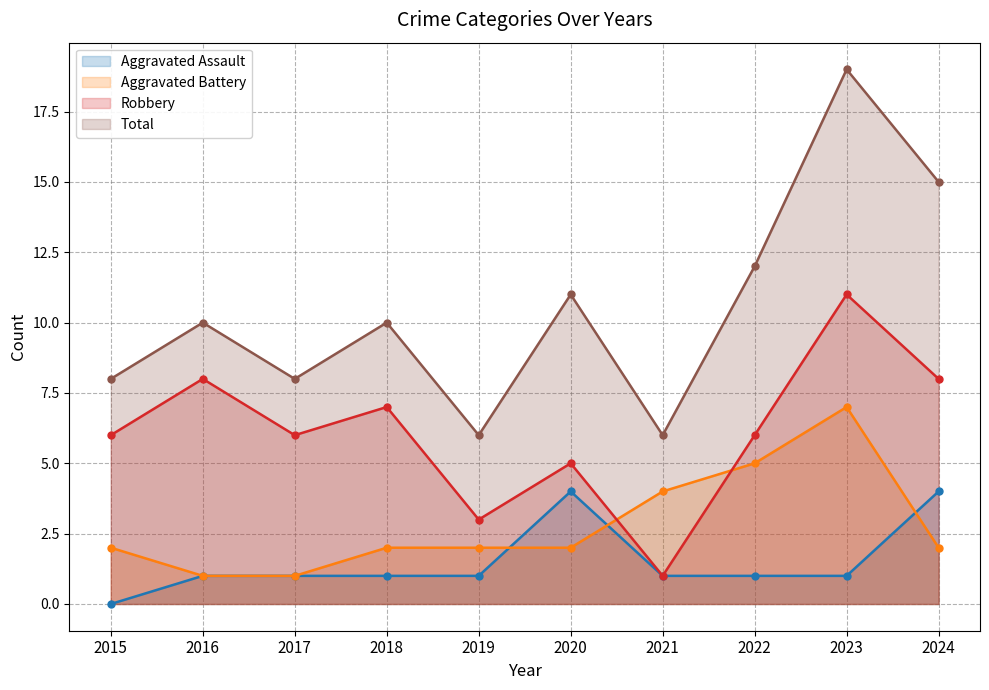

At how many categories does at least one series exceed 16?

1